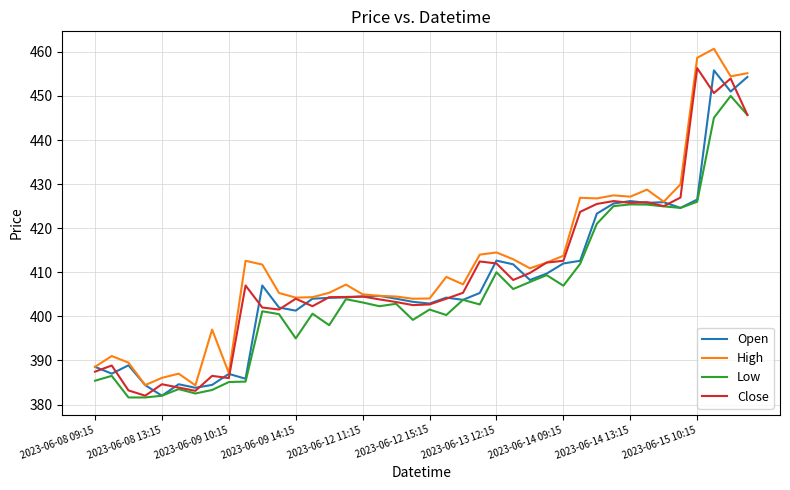

What is the minimum value shown in the chart?

381.6